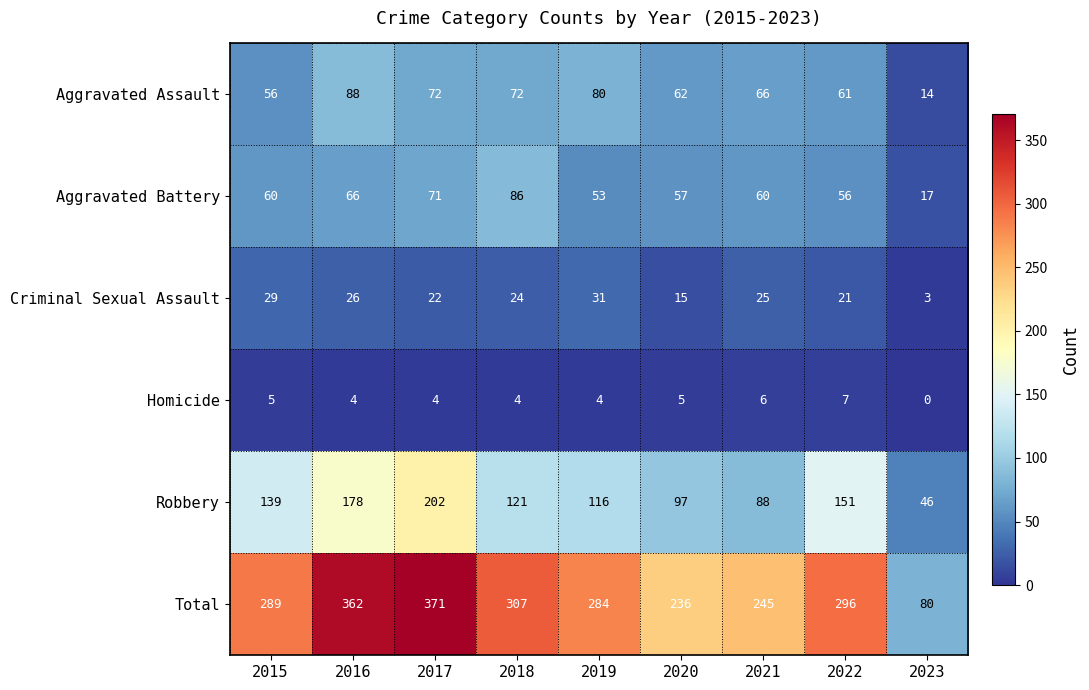

How many values in Homicide are above zero?

8